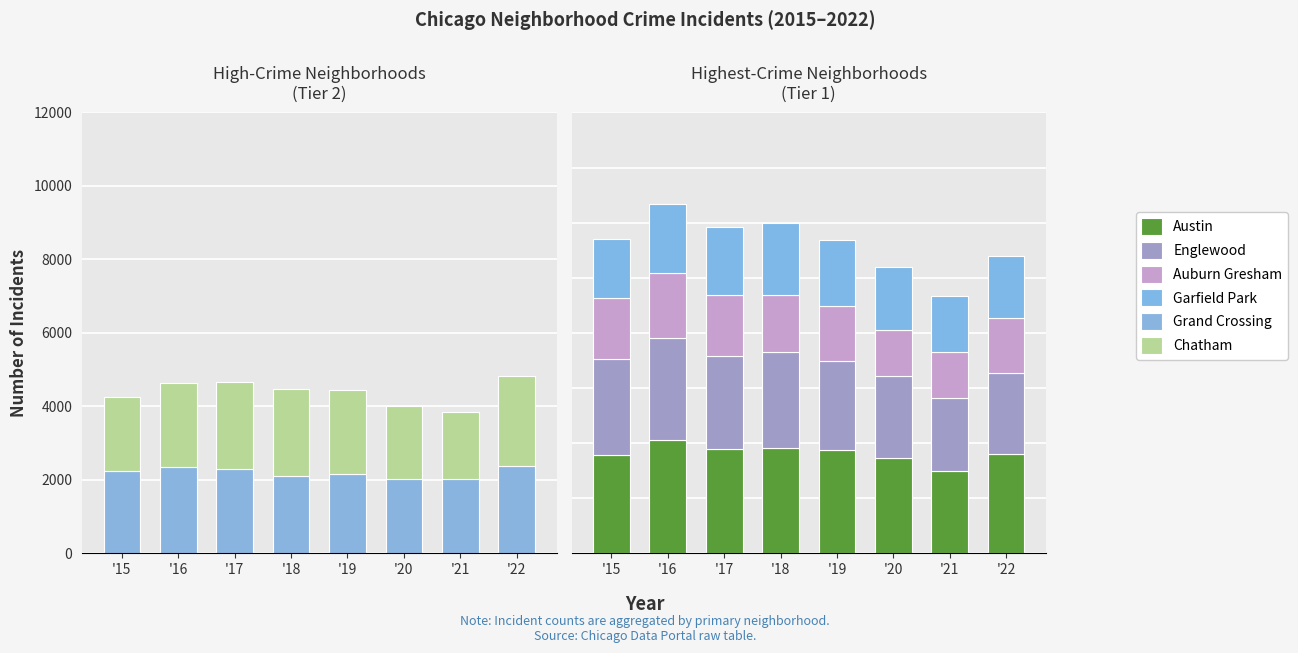

What are all the series names shown in the legend?

Grand Crossing, Chatham, Austin, Englewood, Auburn Gresham, Garfield Park